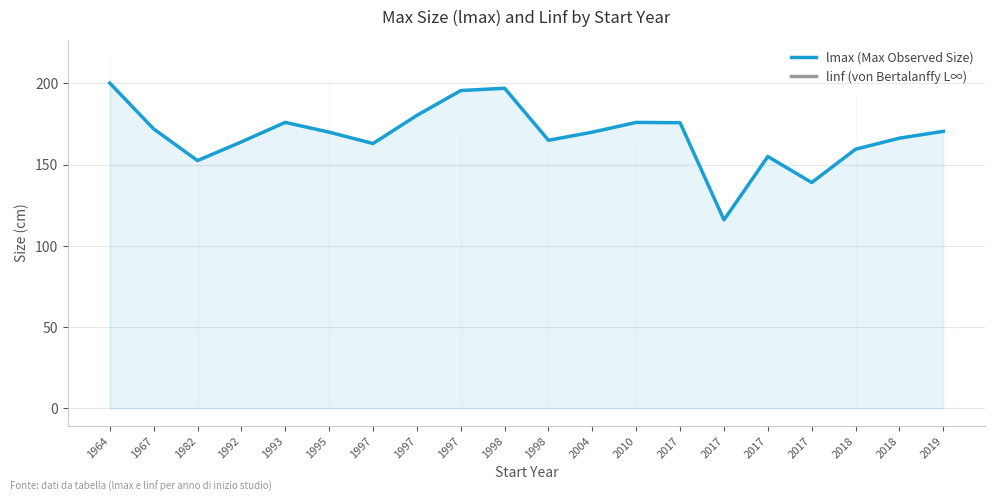

What is the sum of the lmax (Max Observed Size) values at 1995 and 2017?

309.0